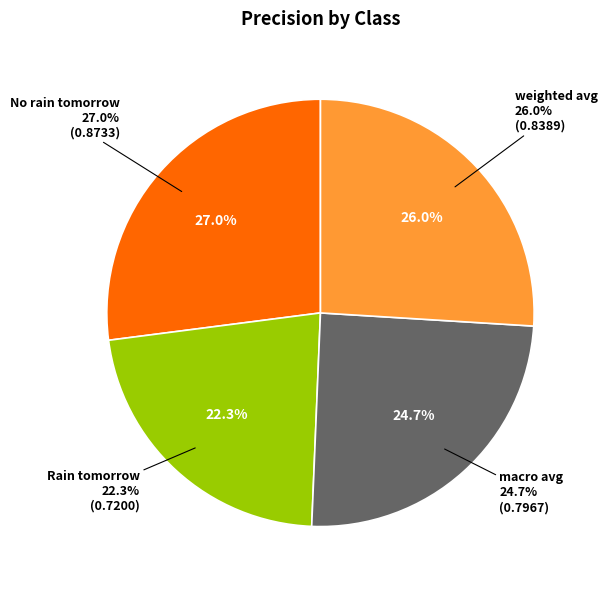

Does any single category account for the majority?

No